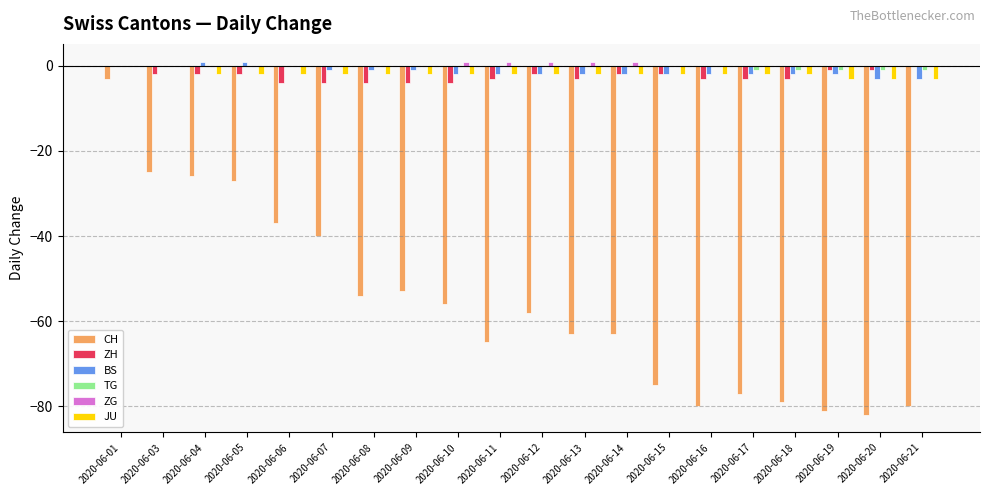

At which label does ZH first exceed -2?

2020-06-01